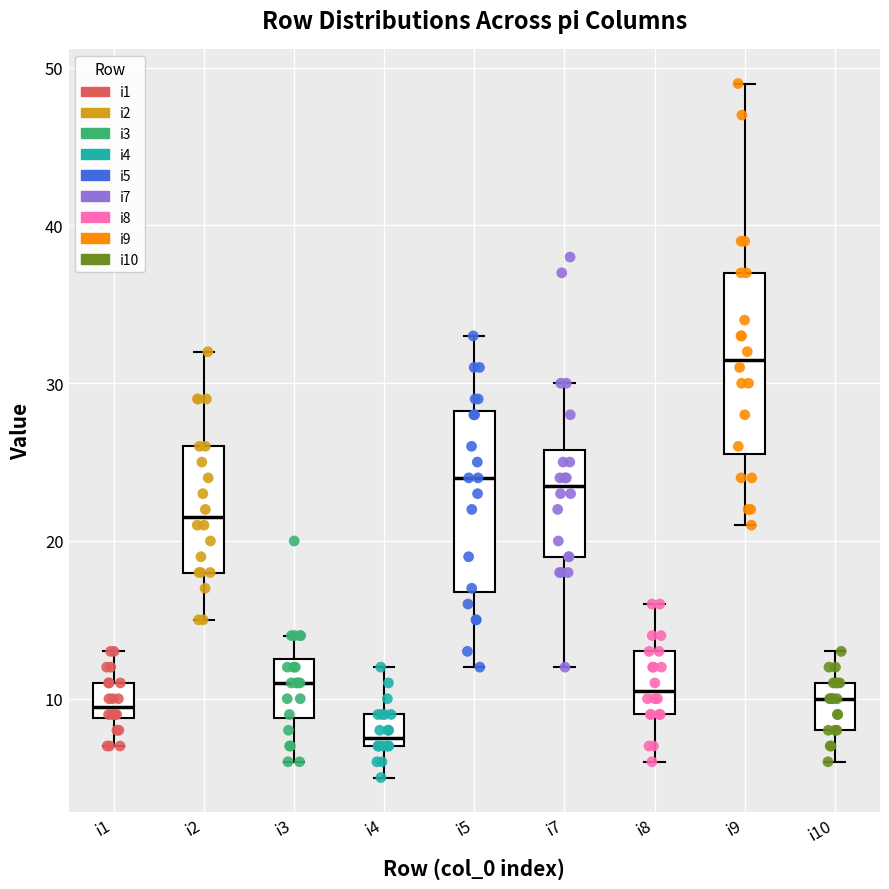

Where does the median line of the box for i10 sit on the y-axis? The values are not printed on the chart, so give them approximately, as read against the axis.

10